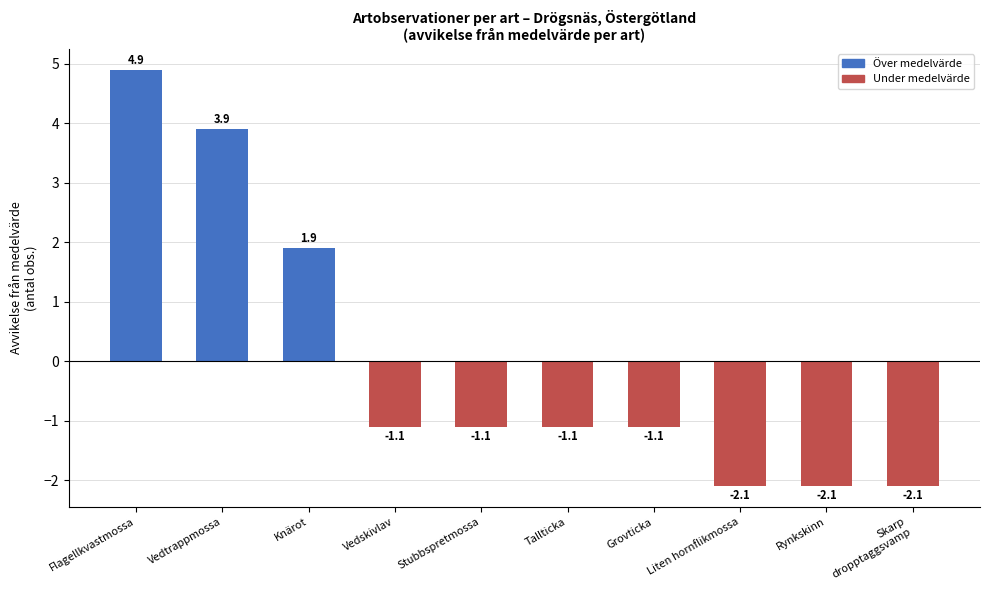

Are the bars grouped side by side (vs. stacked)?

No